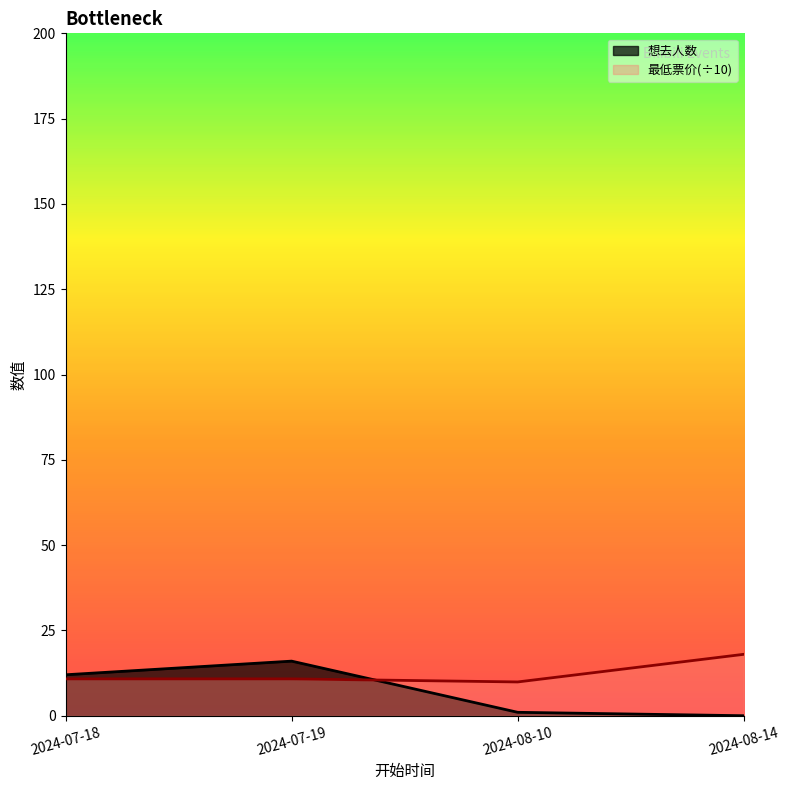

How many lines are shown in the chart?

2